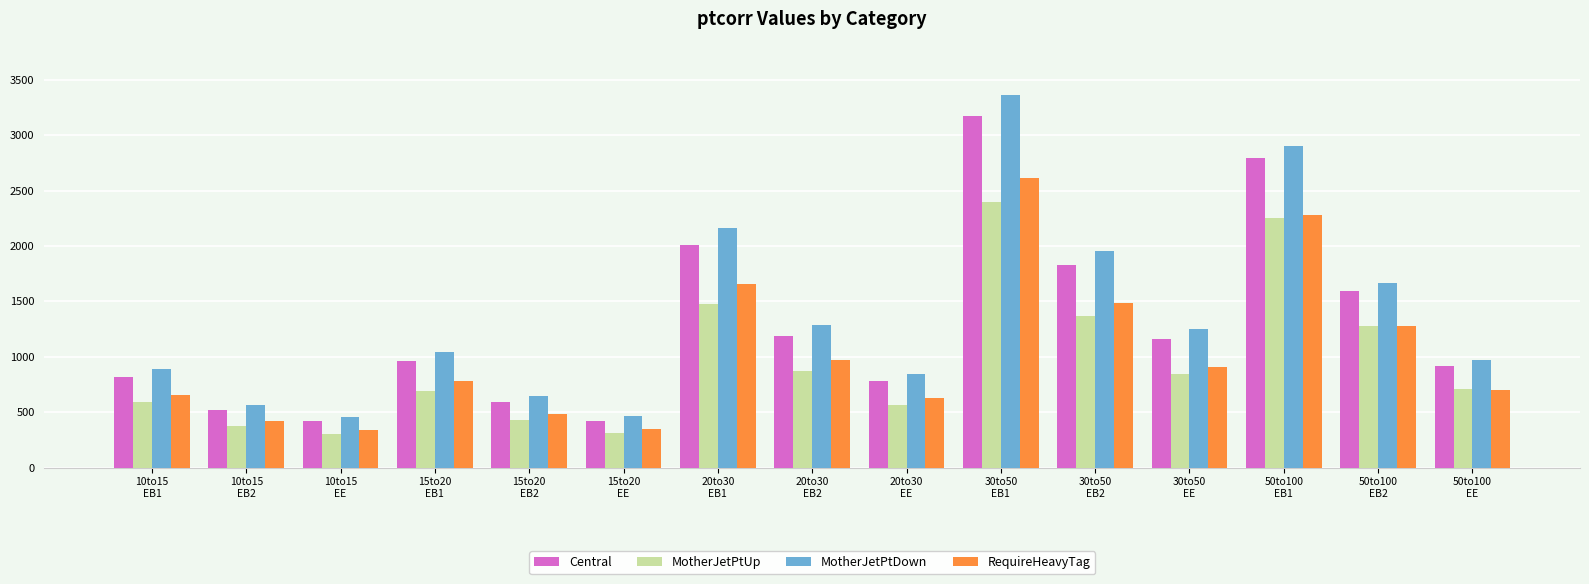

What is the smallest value displayed?

305.3